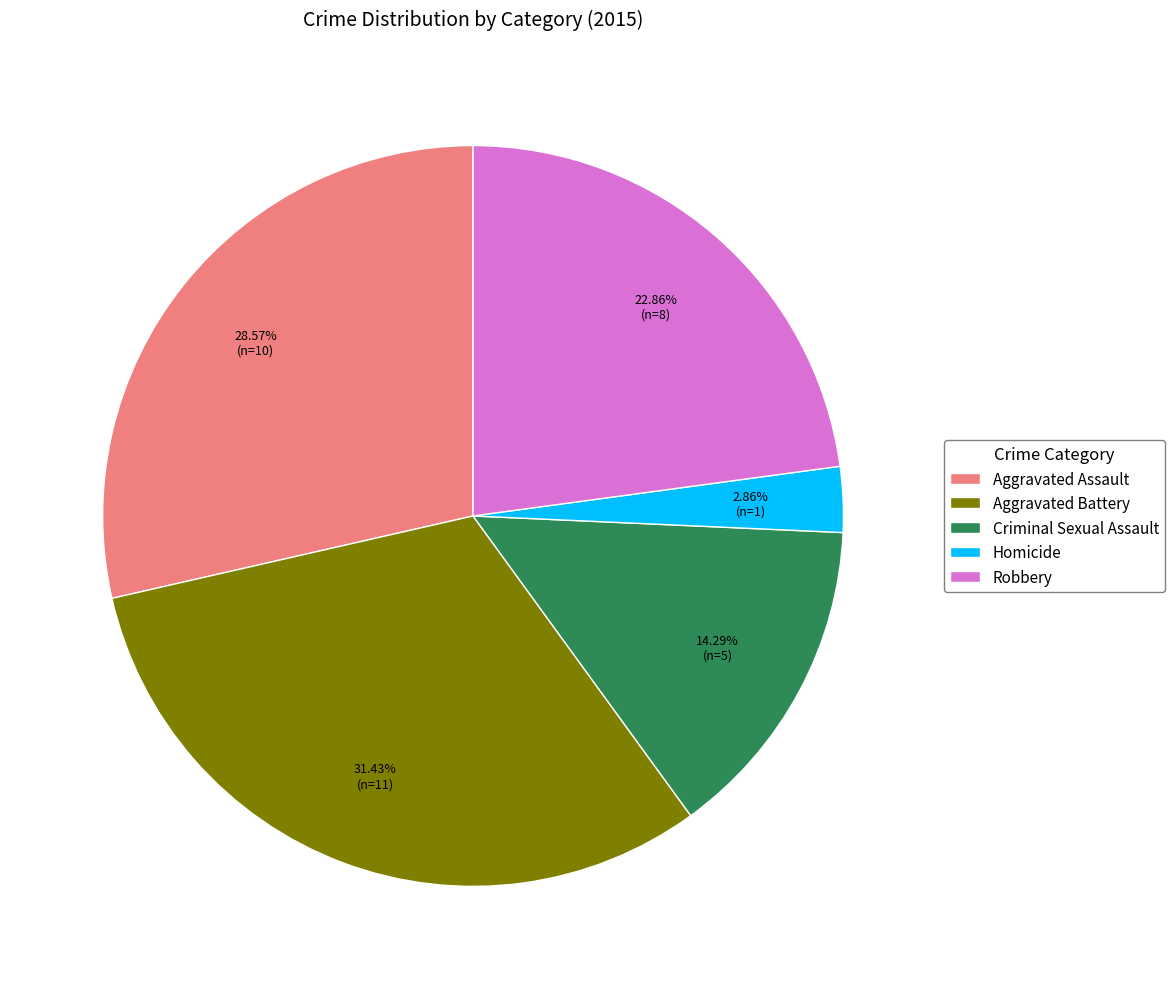

Count the number of slices in the pie.

5